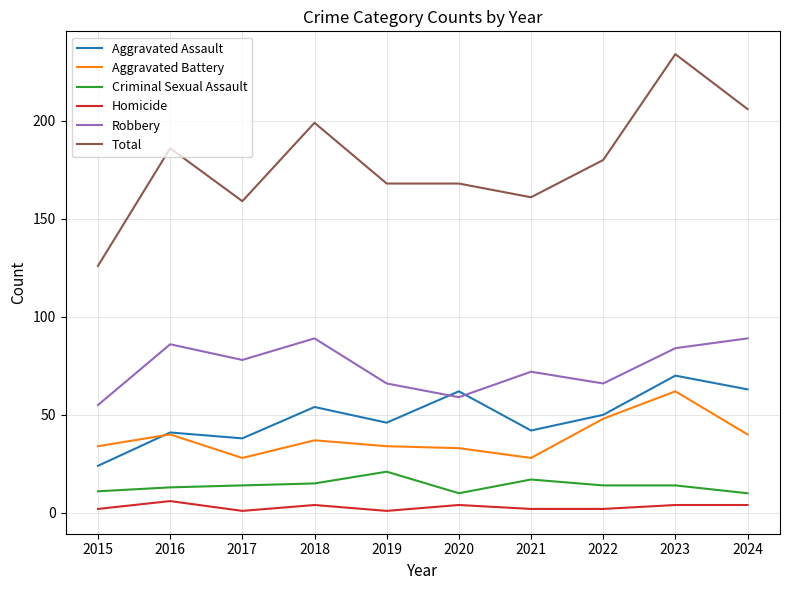

The Aggravated Assault series shows 70 at 2023. True or false?

True